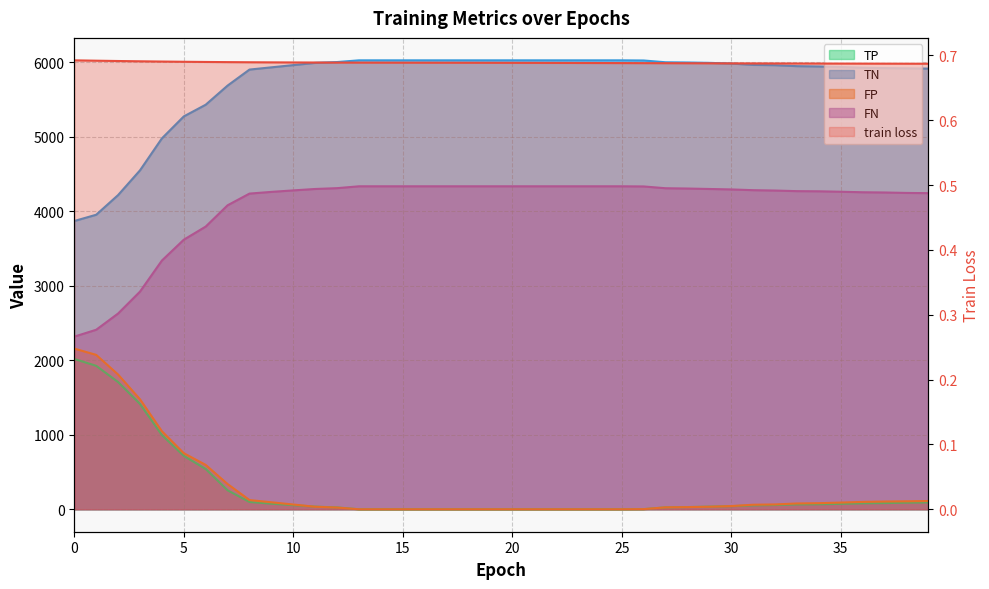

True or false: TN and TP cross at least once.

False